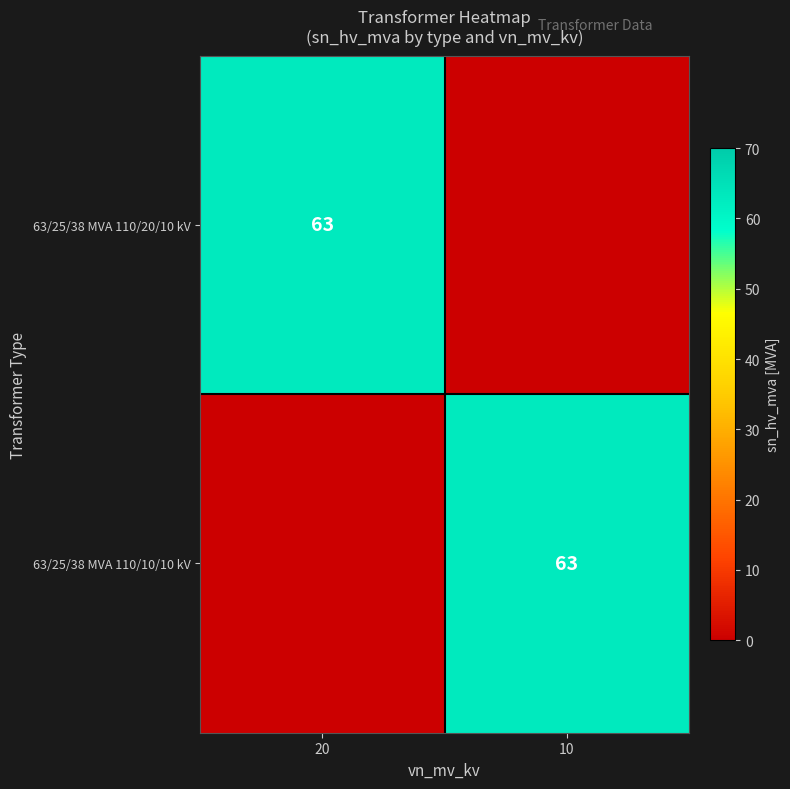

True or false: 63/25/38 MVA 110/20/10 kV has a value of 63 at 20.

True